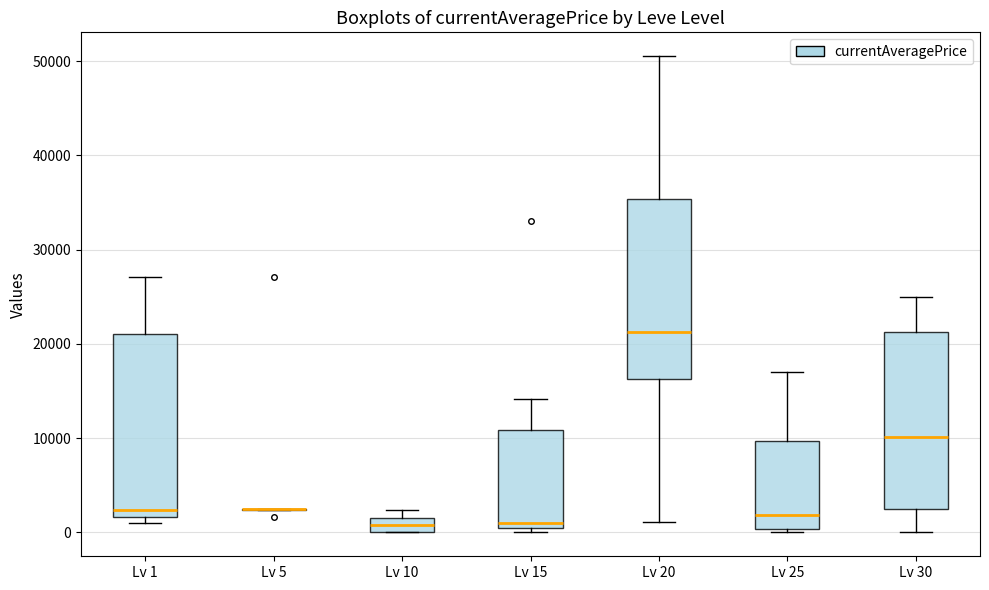

Where does the median line of the box for Lv 20 sit on the y-axis? The values are not printed on the chart, so give them approximately, as read against the axis.

21000